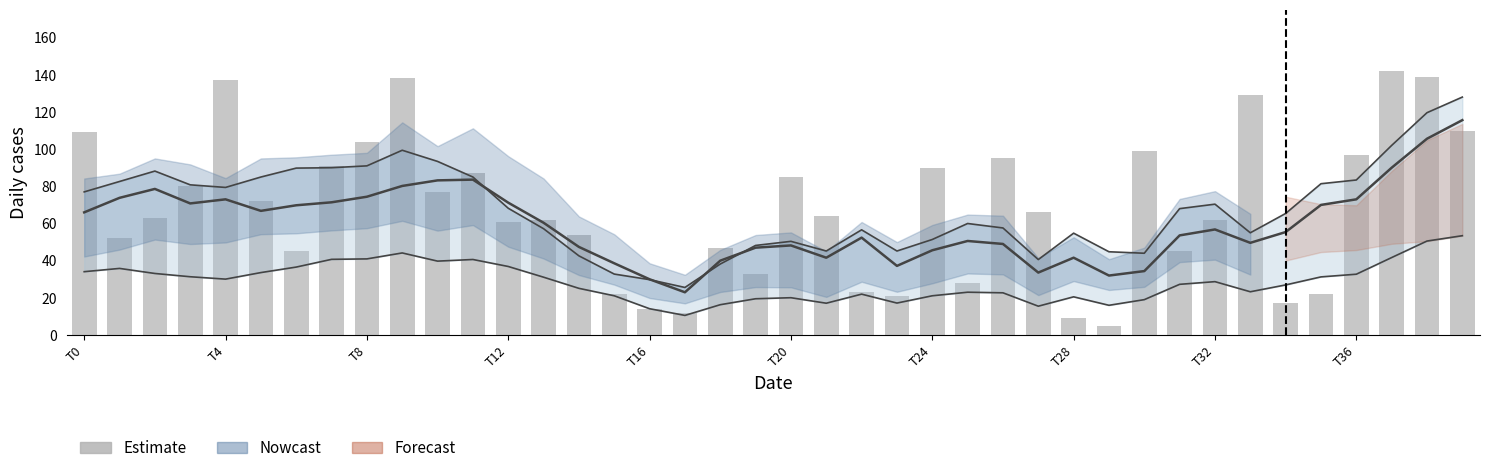

What is the greatest value displayed?

142